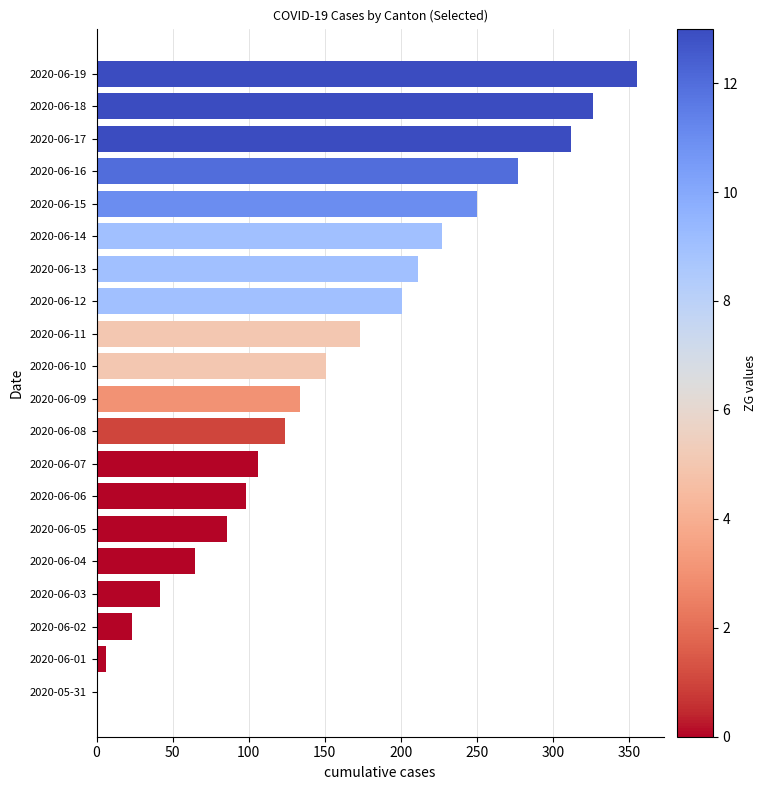

The chart shows a value of 134 at 2020-06-09. True or false?

True